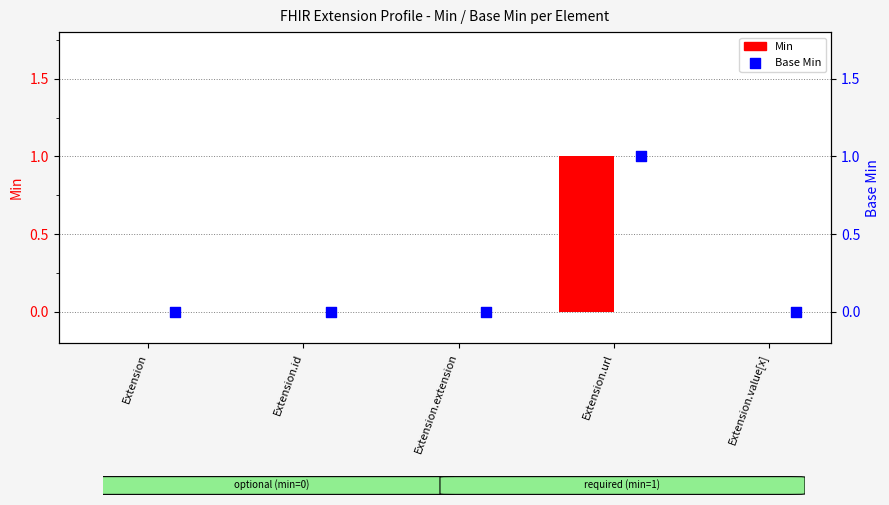

At which category is the sum across all series the highest?

Extension.url